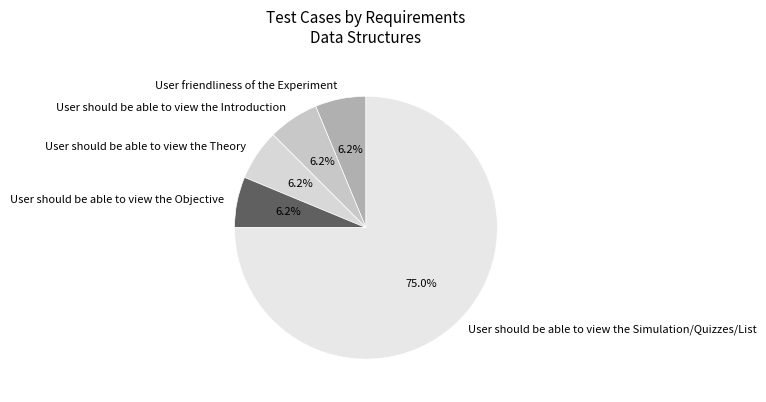

Is it true that User should be able to view the Simulation/Quizzes/List is 75% of the pie?

True